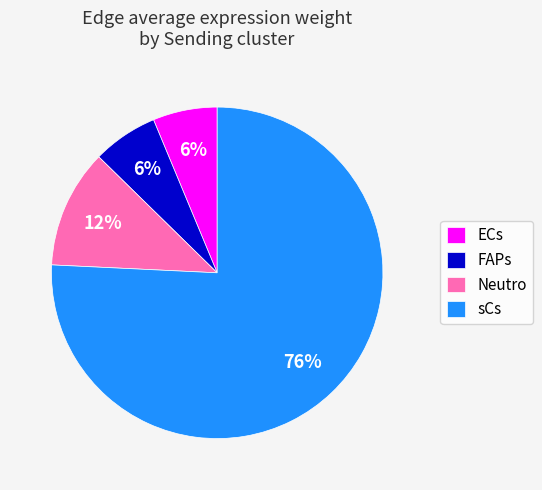

Is it true that FAPs is 1% of the pie?

False